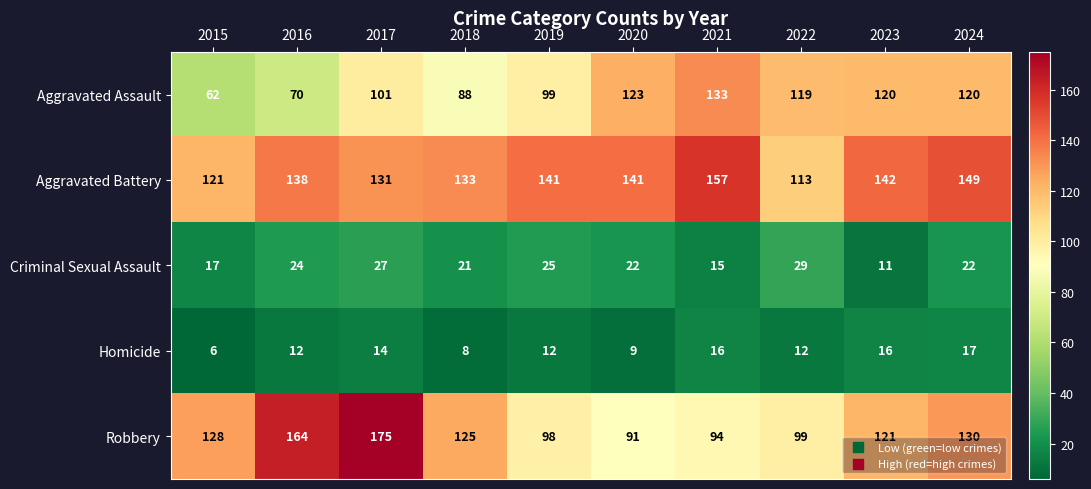

The value of Homicide at 2015 is 6. True or false?

True